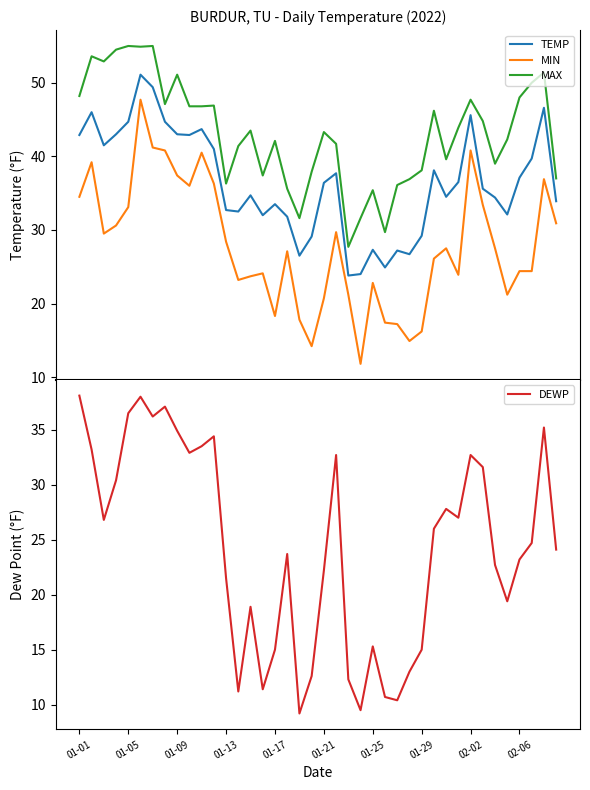

How many values in the TEMP series exceed 36?

20